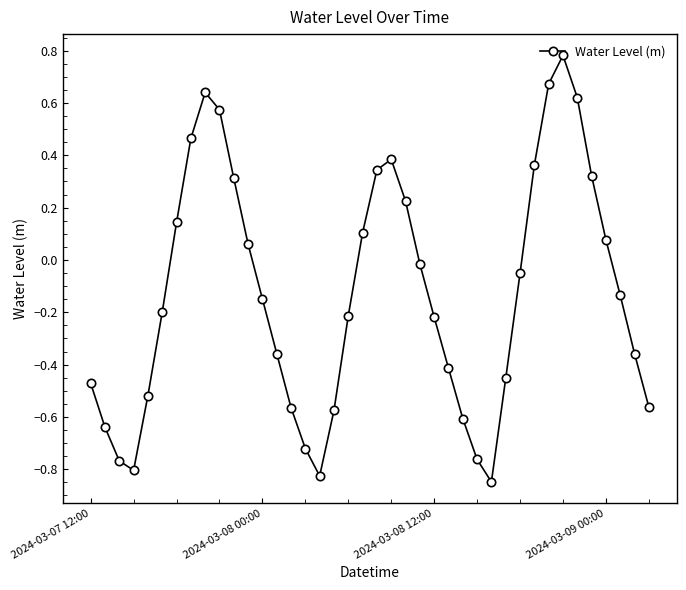

How many points are lower than both their immediate neighbors (excluding endpoints)?

3